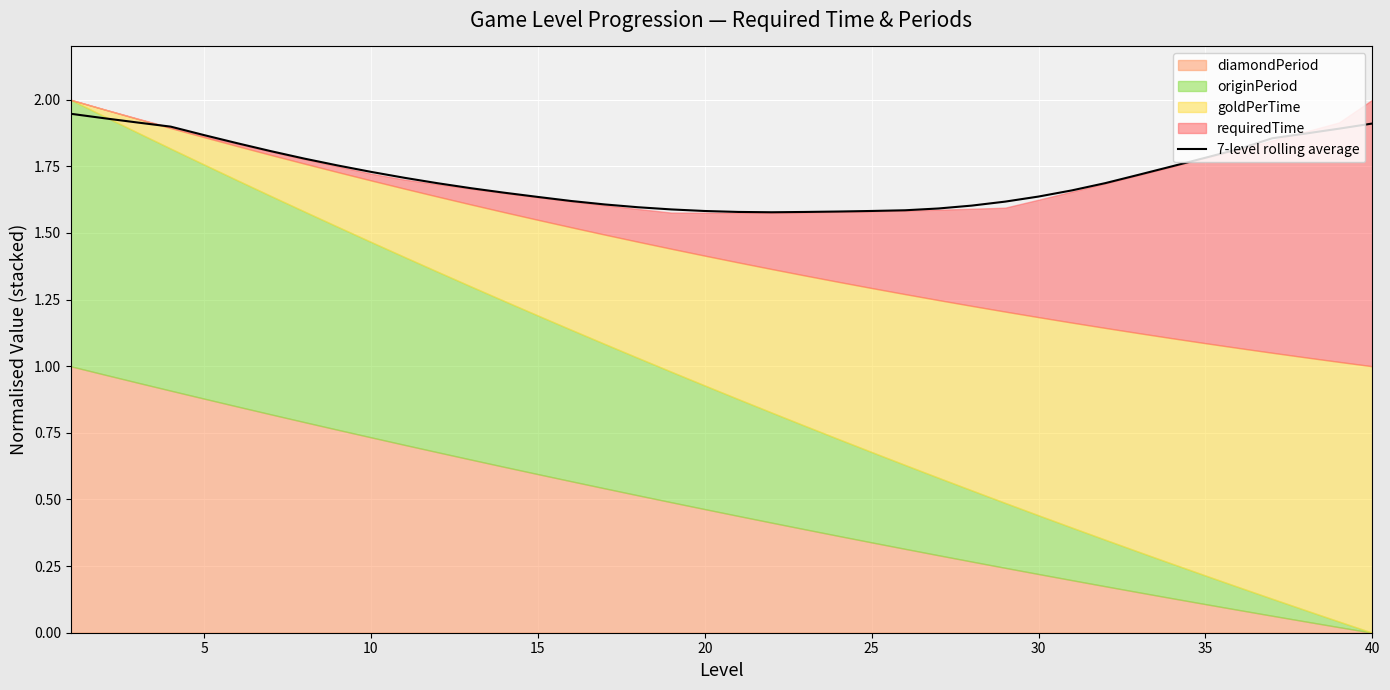

Is it true that 7-level rolling average equals 1.8 at 35?

True